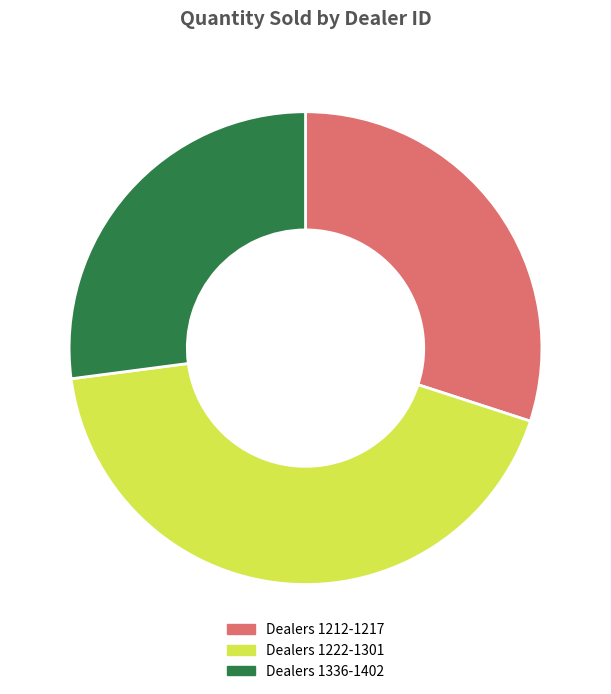

What is the largest slice in the pie chart?

Dealers 1222-1301